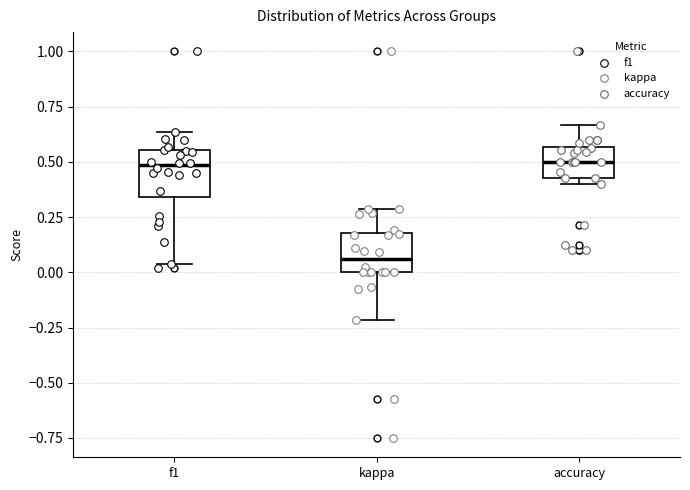

Reading left to right, transcribe this box plot: for each box, give where its median line is, the range the box spans, and where its two whiskers end, as read against the y-axis. The values are not printed on the chart, so give them approximately, as read against the axis.

f1: median 0.50, box 0.35 to 0.55, whiskers 0.05 to 0.65
kappa: median 0.05, box 0.00 to 0.20, whiskers -0.20 to 0.30
accuracy: median 0.50, box 0.45 to 0.55, whiskers 0.40 to 0.65